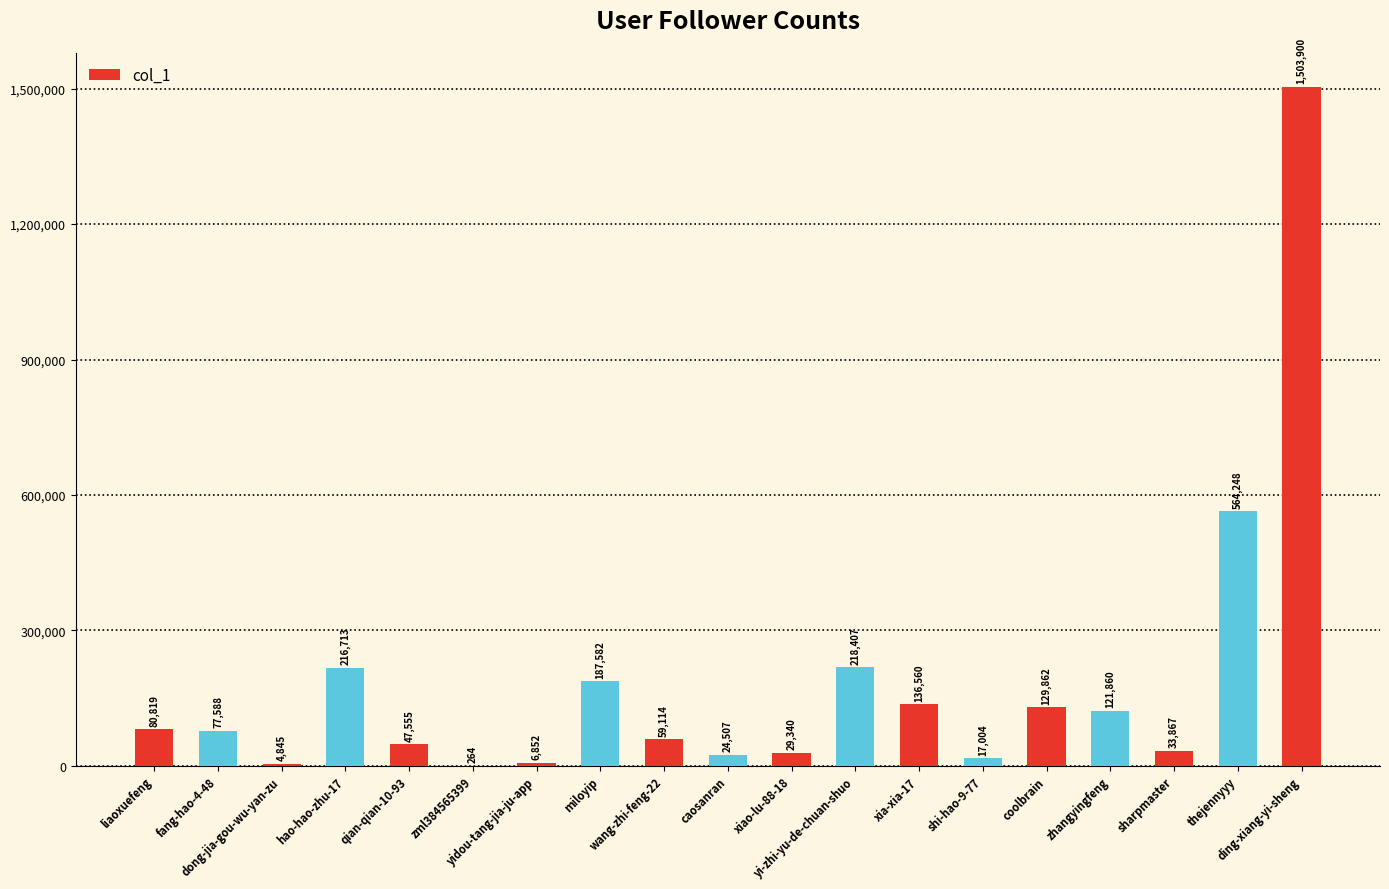

What is the sum of all values?

3460887